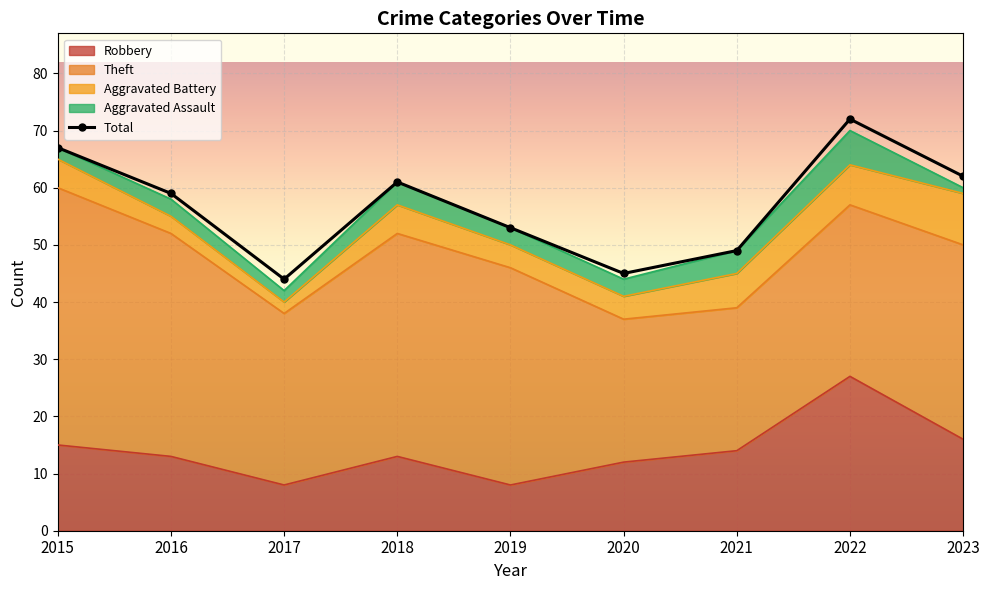

How many values exceed 59?

4